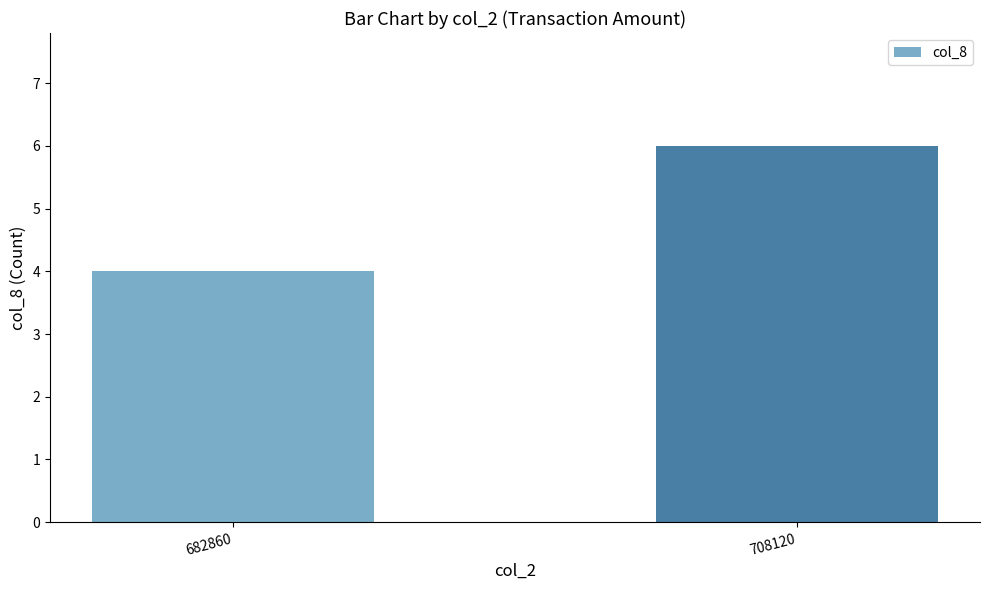

Reading left to right, list all the values displayed in this chart.

682860=4	708120=6